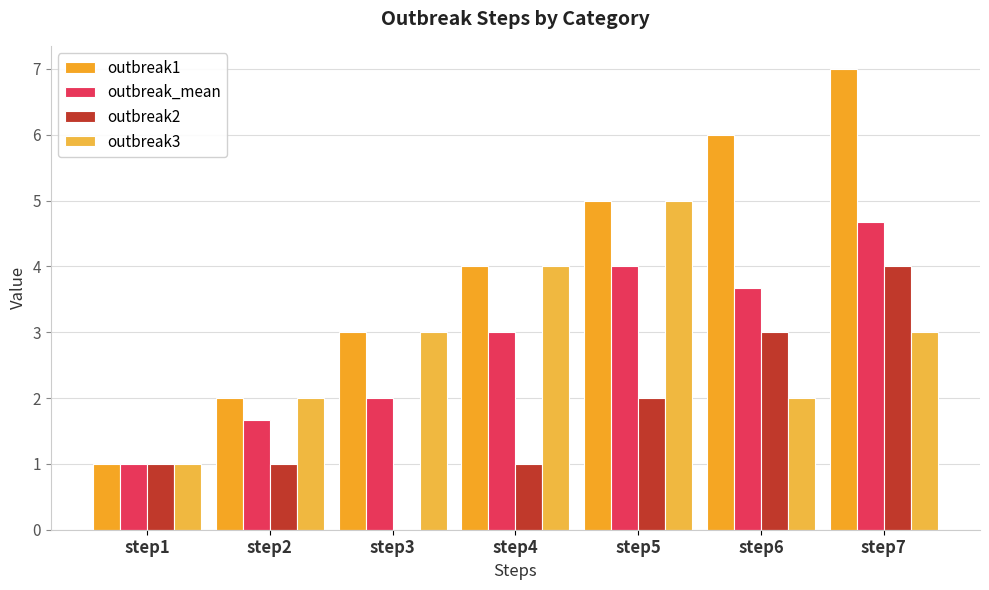

Is the value of outbreak_mean at step4 greater than the value of outbreak1 at step6?

No